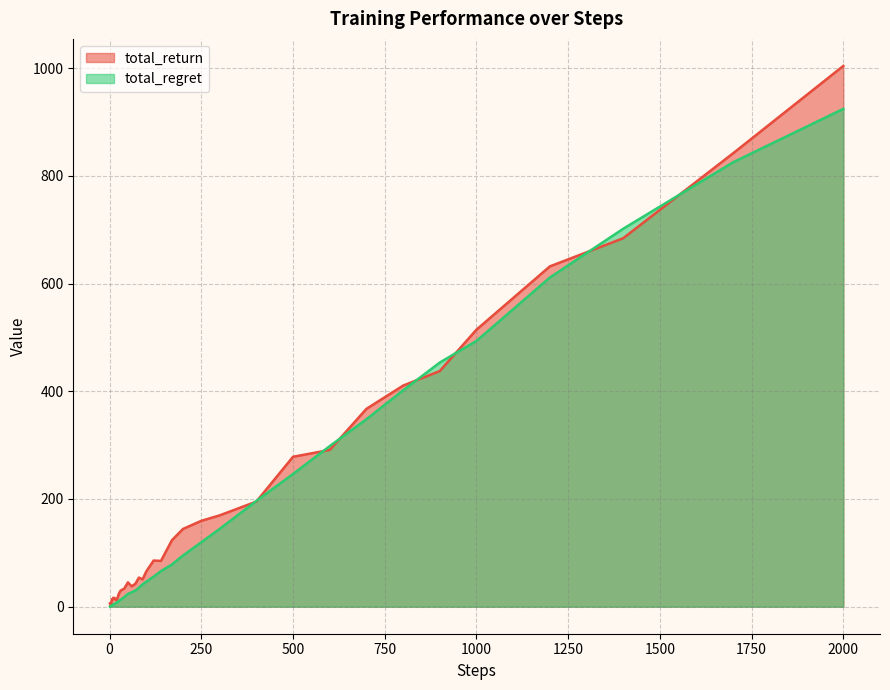

Which series has the widest spread of values?

total_return